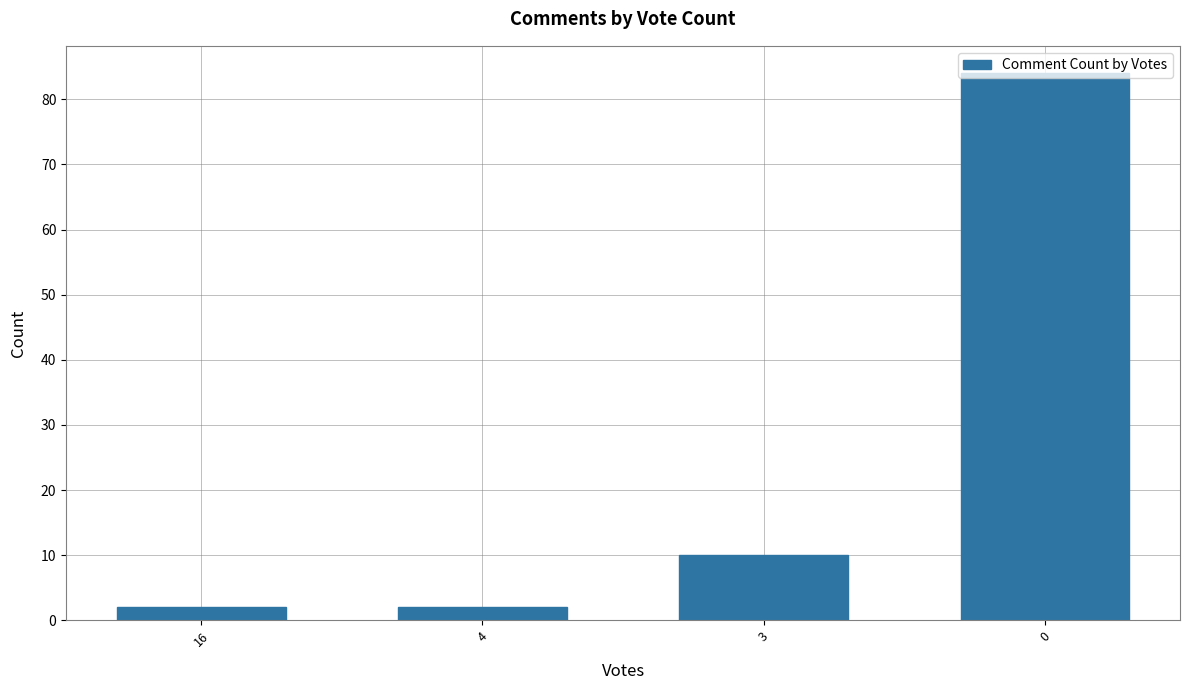

What is the ratio of the value at 16 to the value at 3?

0.2